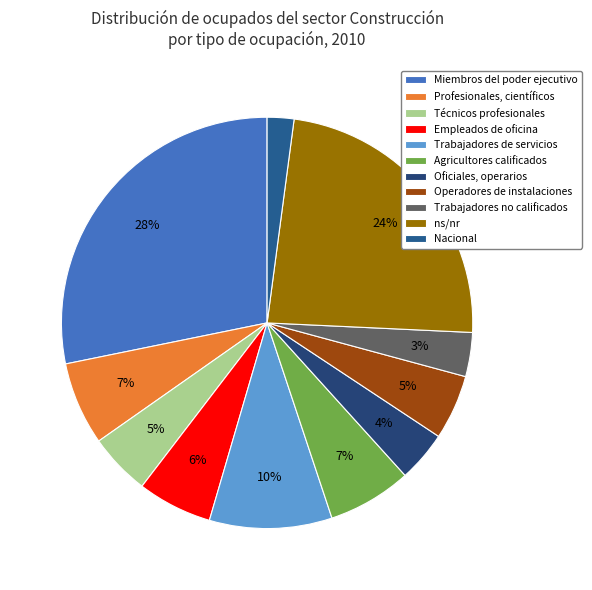

To the nearest percent, what percentage of the pie is Trabajadores no calificados?

3%